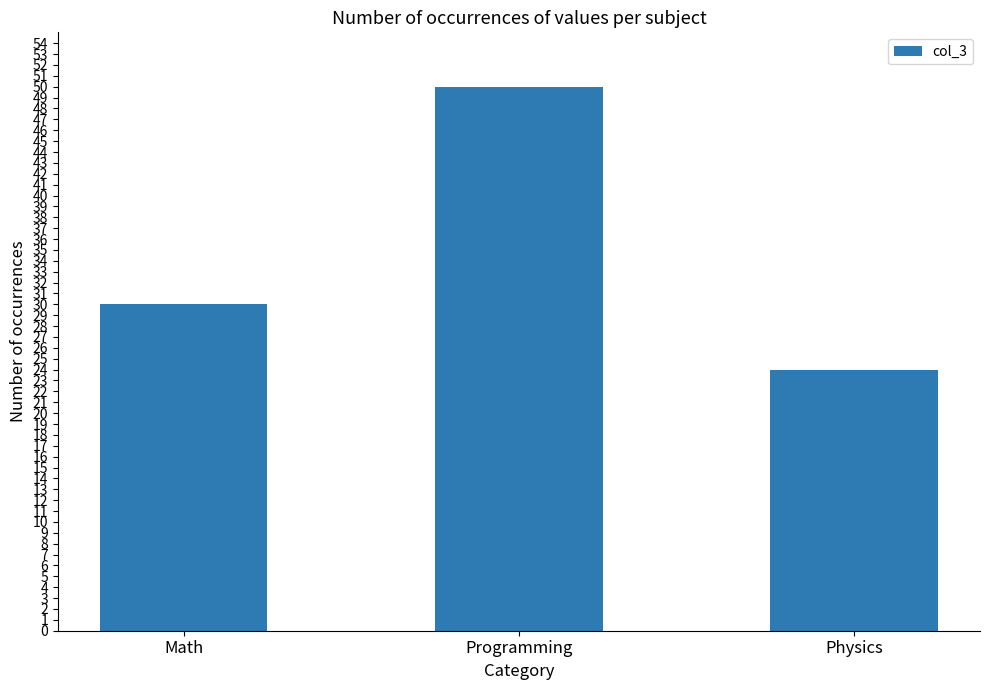

Is it true that the value at Math is 52?

False